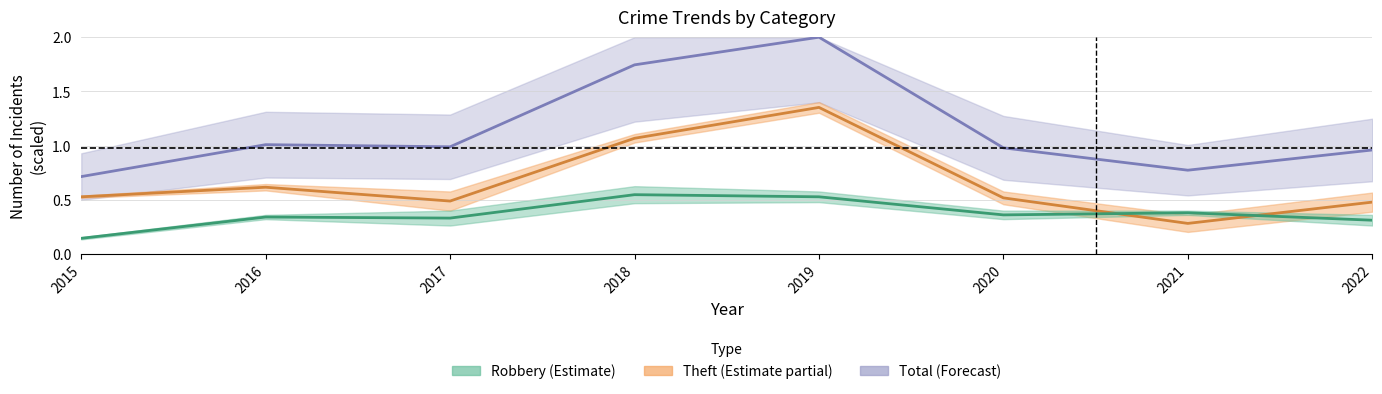

Which has a higher value, 2018 or 2016?

2018